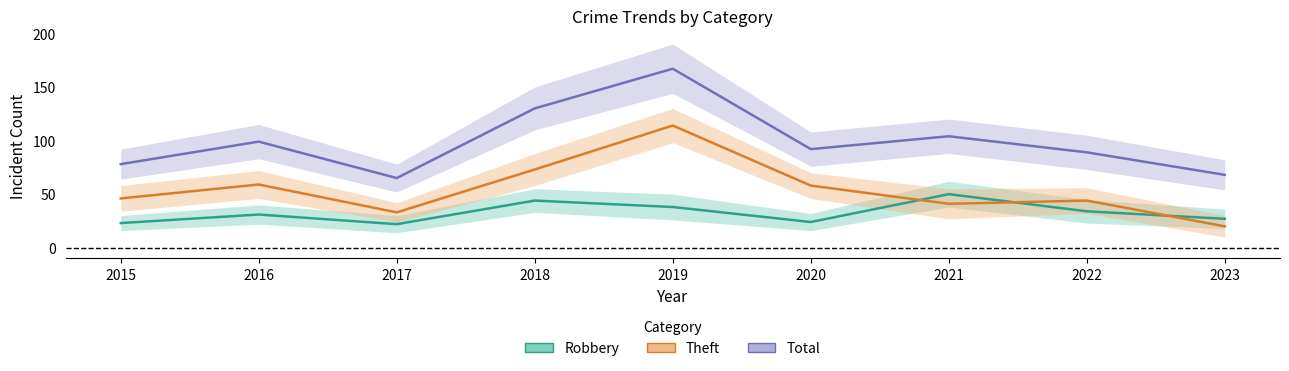

List the series in order of their overall mean, lowest first.

Robbery, Theft, Total